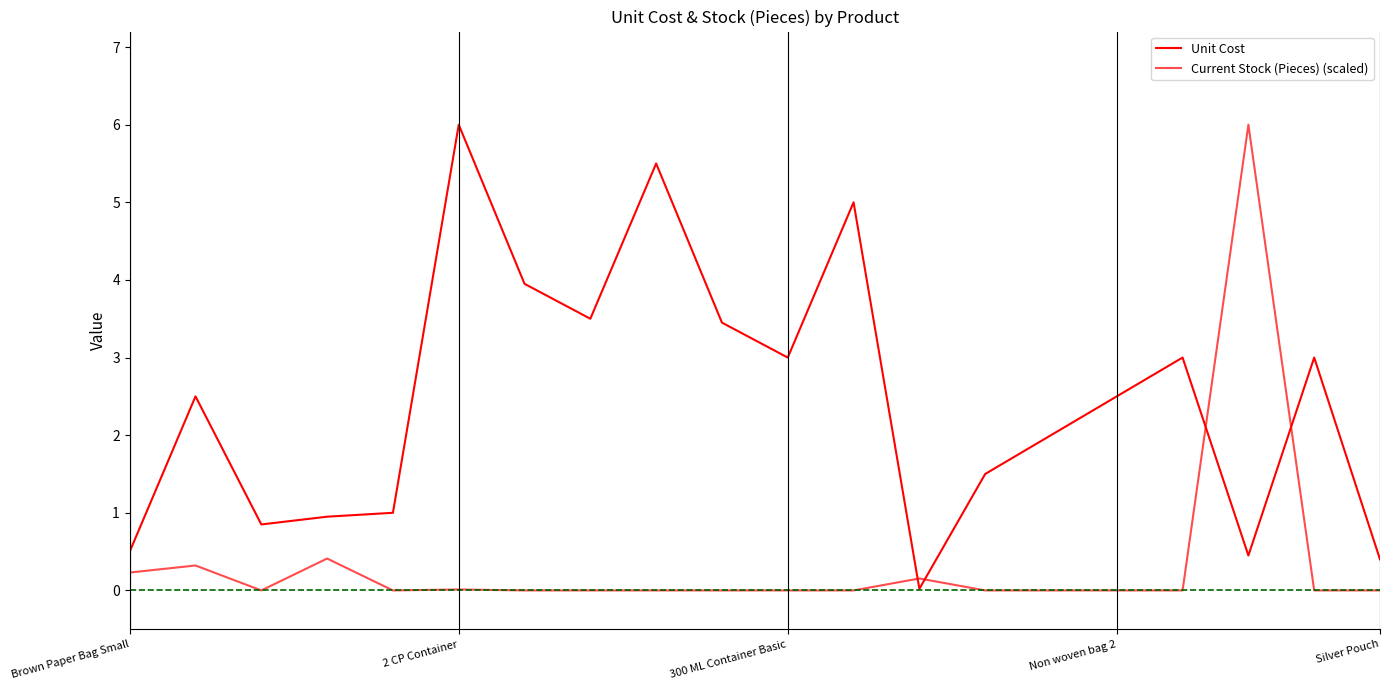

Does the chart display data point markers on the line(s)?

No